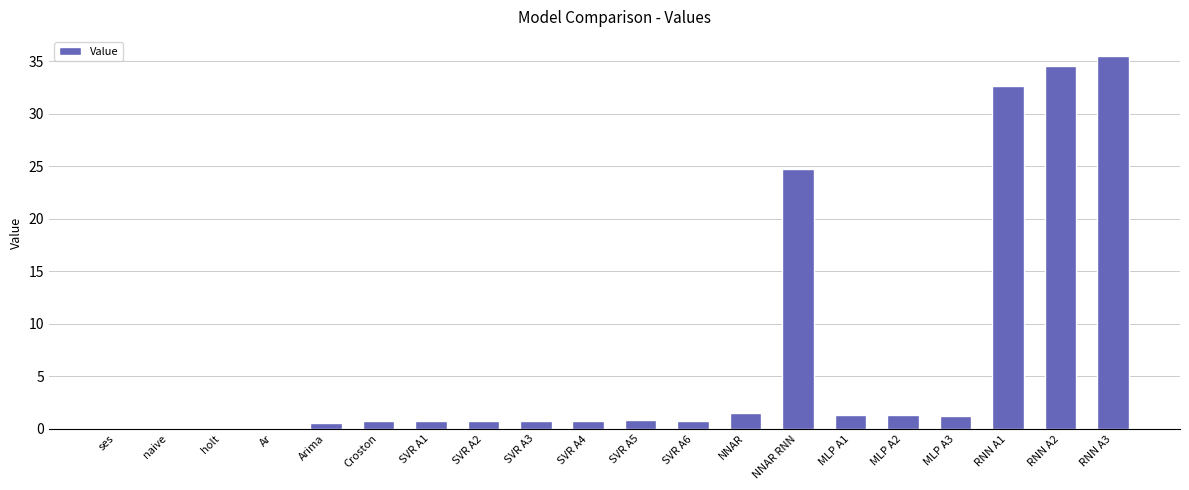

How many distinct data groups are displayed?

1